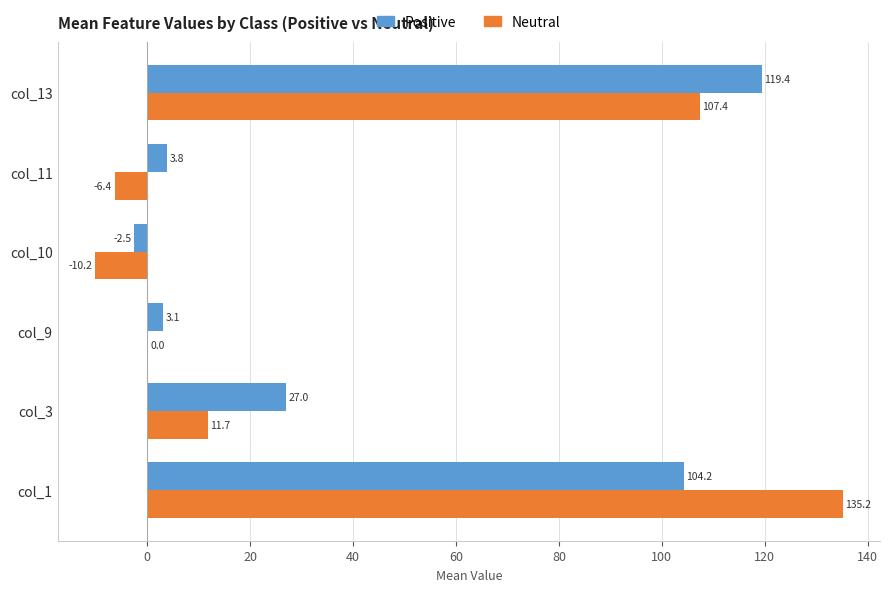

Is it true that Positive equals 3.1 at col_9?

True